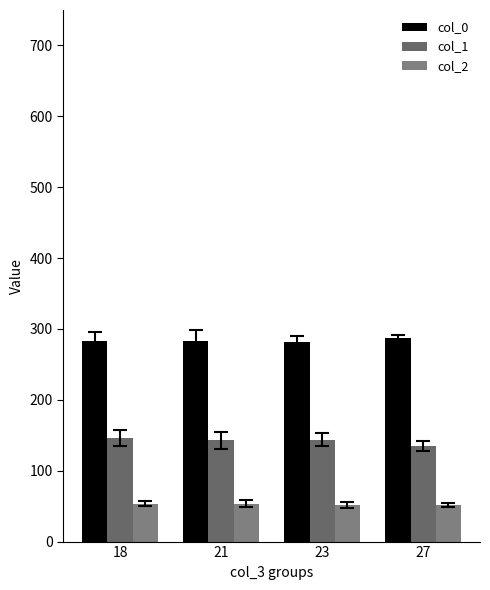

List the labels in order of col_1 value, largest first.

18, 23, 21, 27